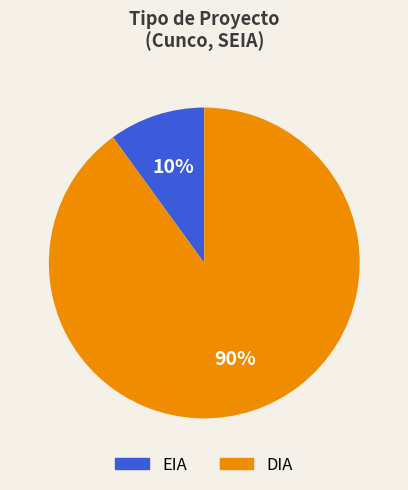

Which category has the smallest portion of the pie?

EIA